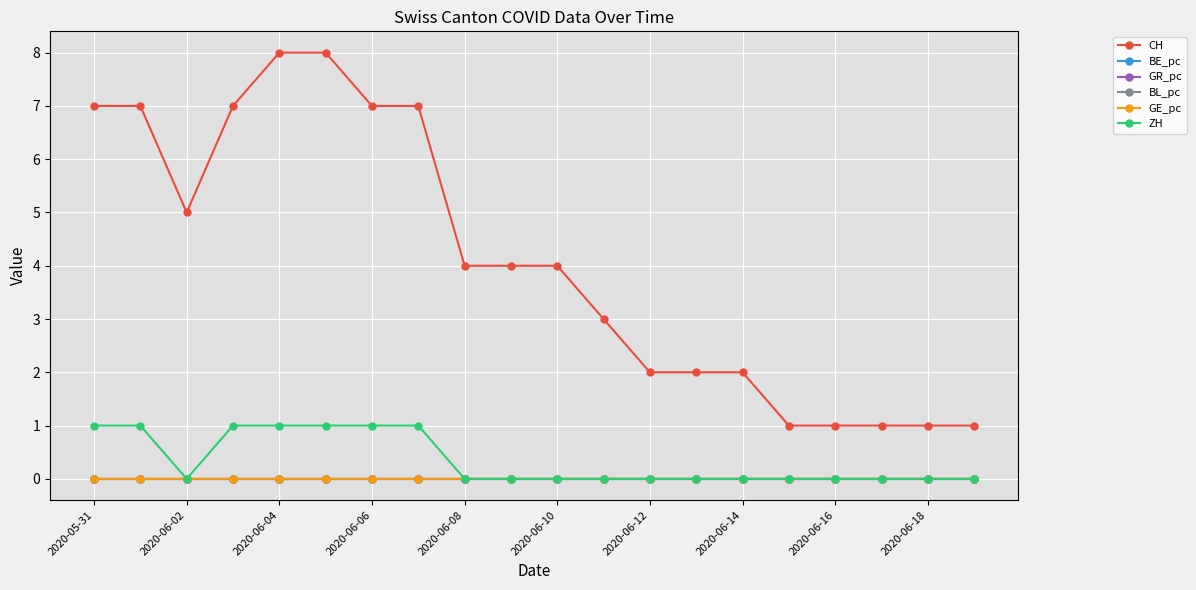

How many BE_pc values are between 0 and 1?

20